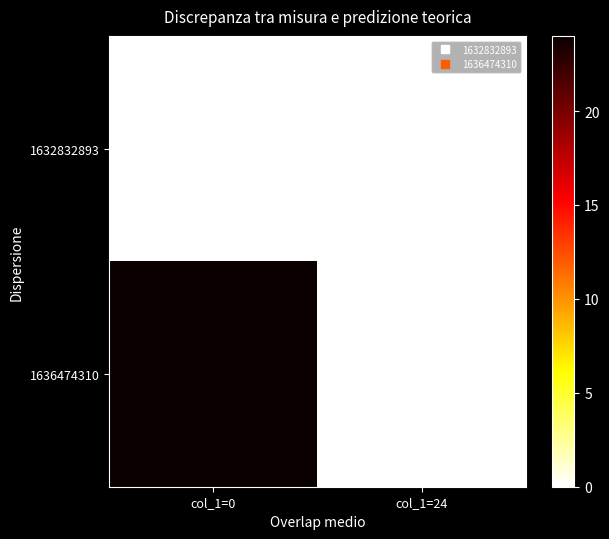

Which series has the widest spread of values?

1636474310